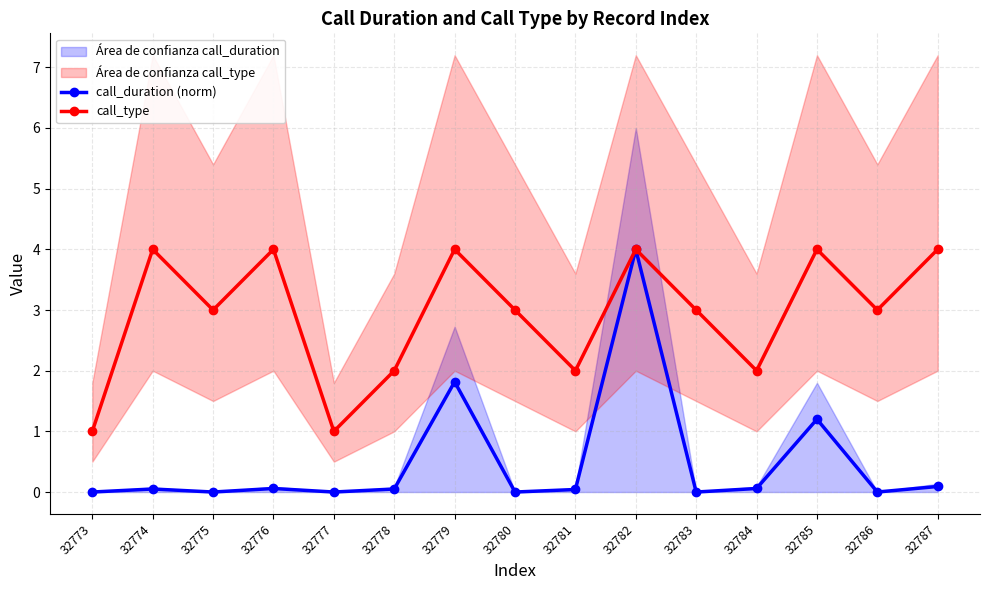

At how many categories does at least one series exceed 1?

13